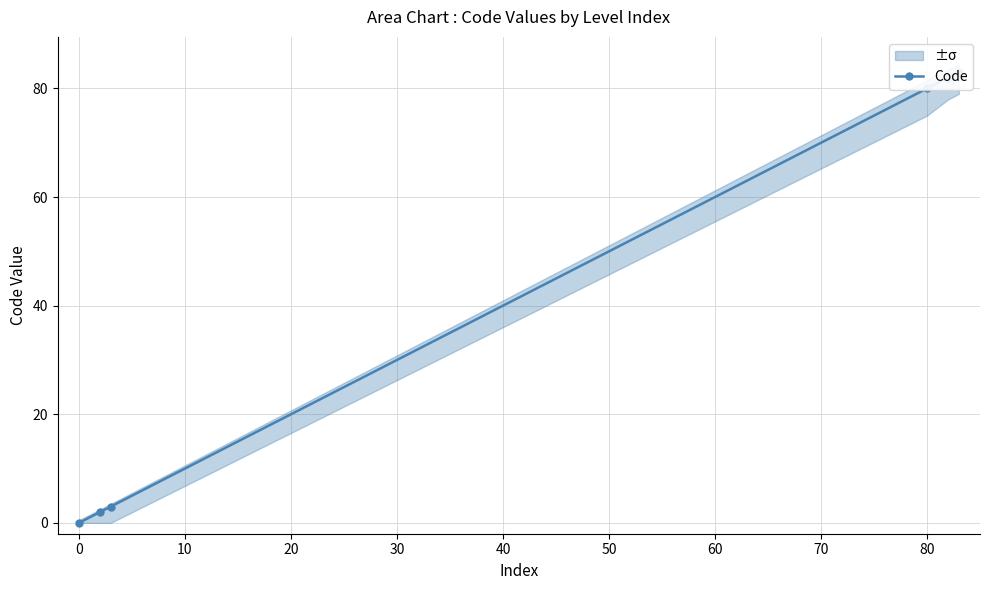

What is the difference between the maximum and minimum values?

83